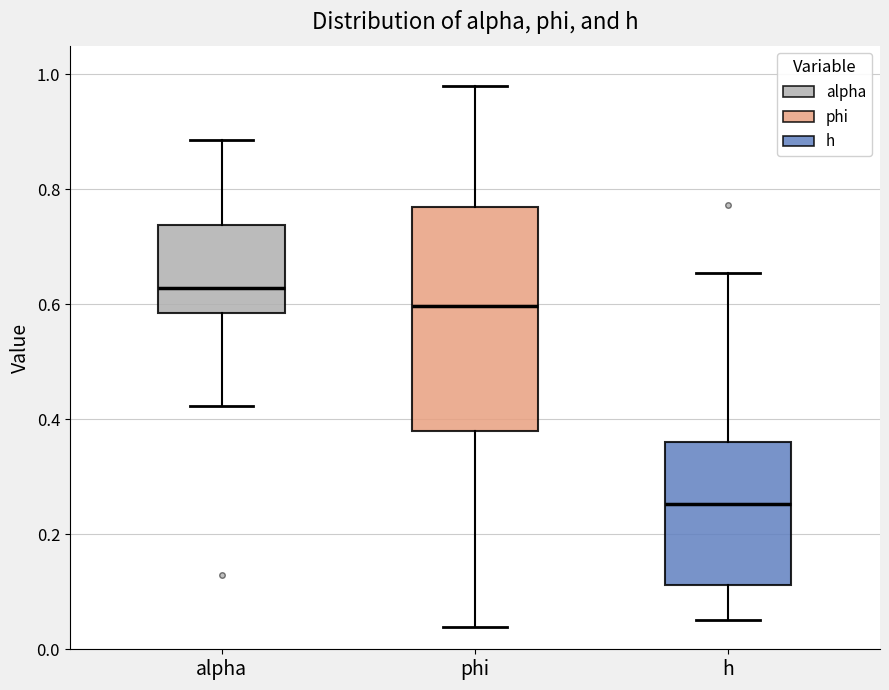

Which box has the highest median line?

alpha